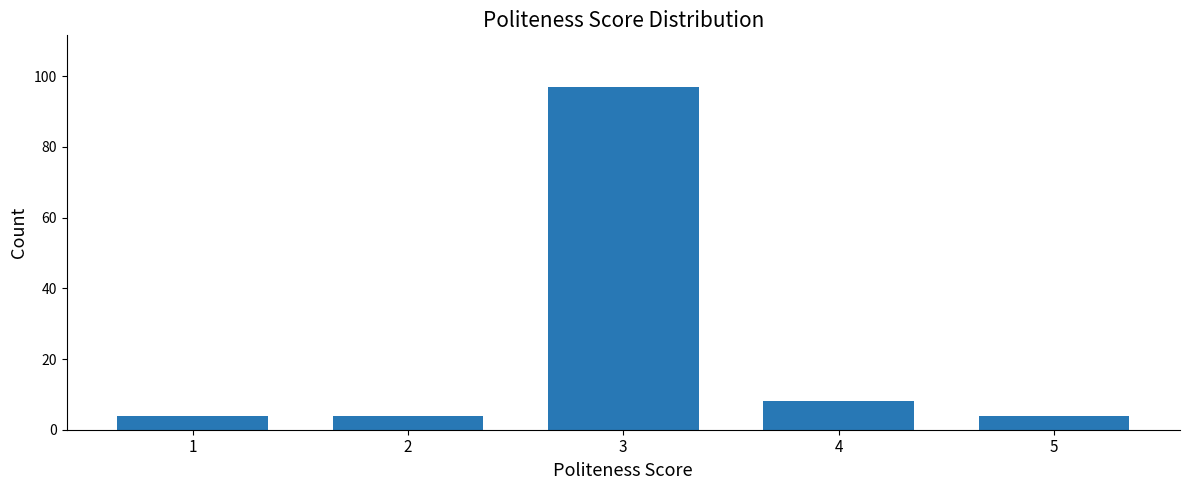

Reading right to left, transcribe all the data shown in this chart.

5=4	4=8	3=97	2=4	1=4